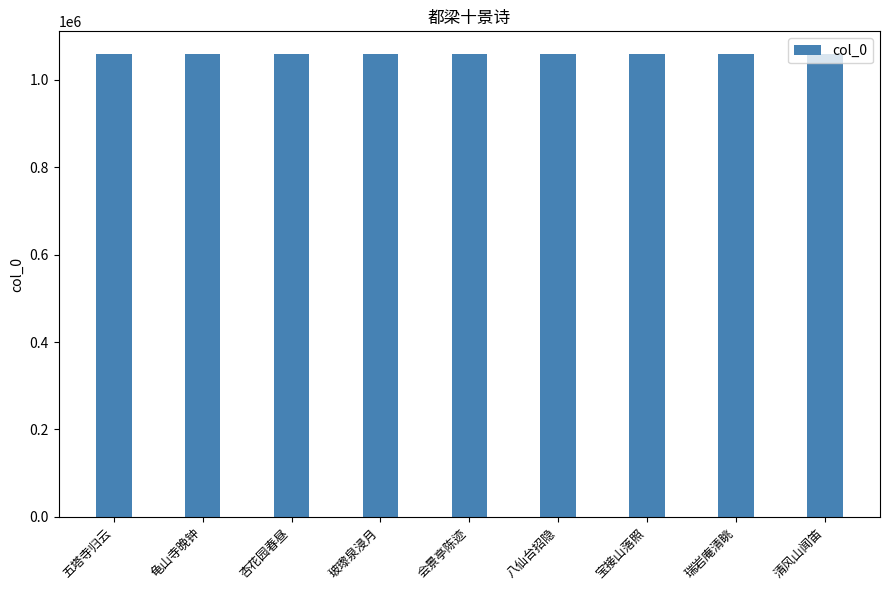

What is the label of the 4th bar from the left?

玻瓈泉浸月